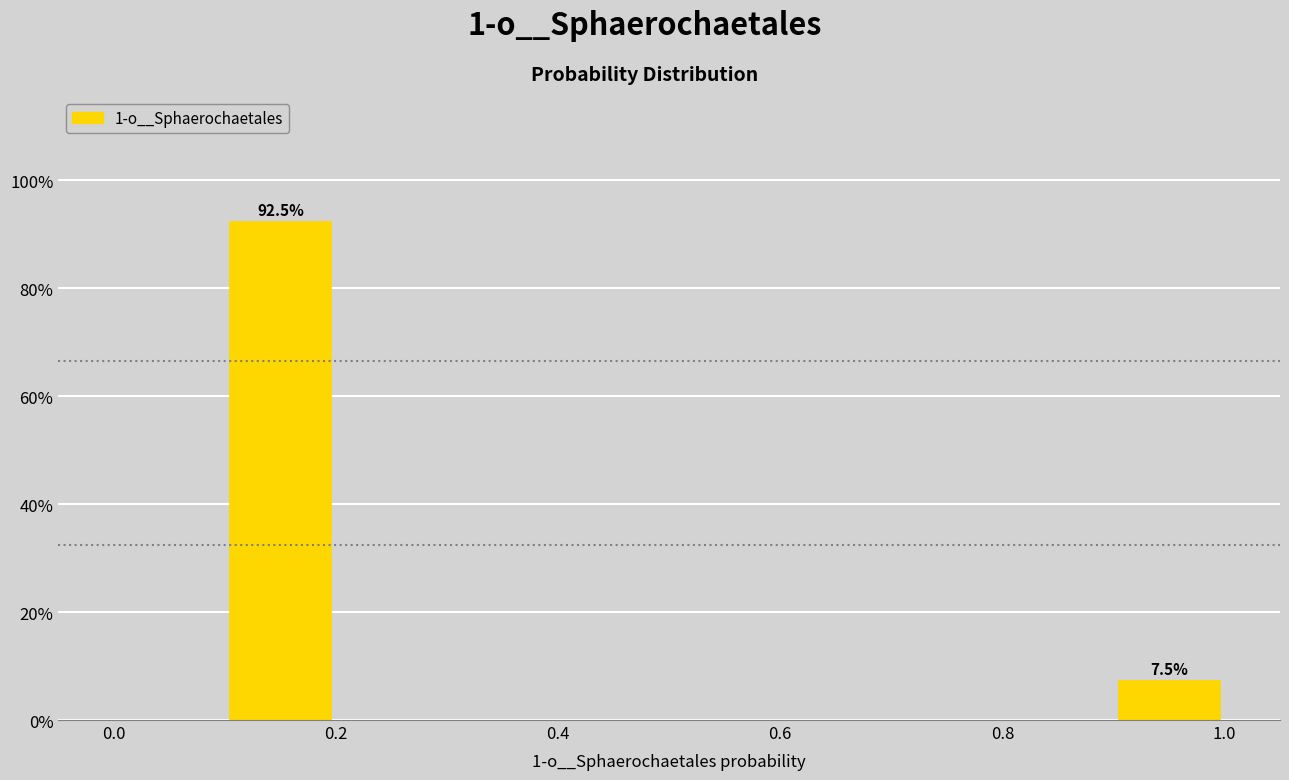

Over which range of the x-axis is the bar tallest?

0.1 to 0.2